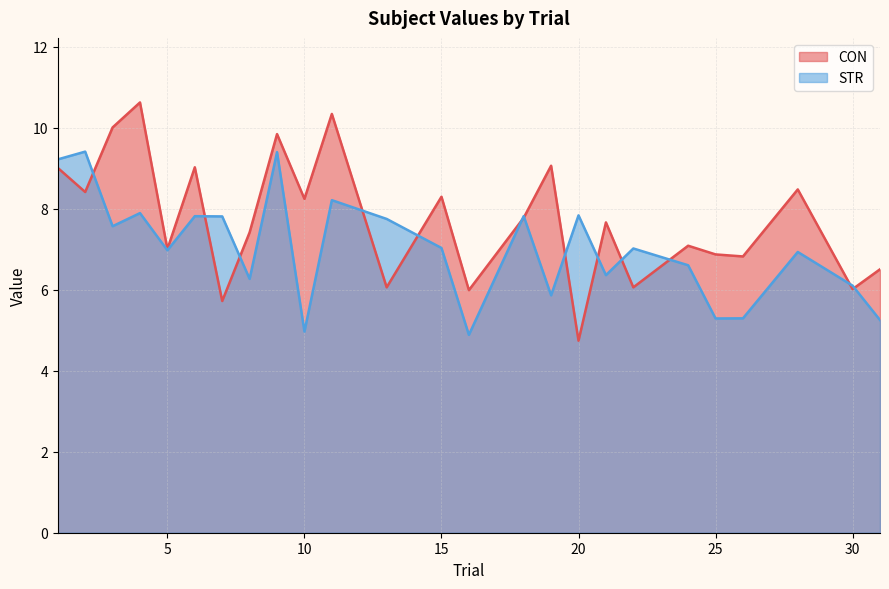

Rank the categories by STR value from lowest to highest.

16, 10, 31, 25, 26, 19, 30, 8, 21, 24, 28, 5, 22, 15, 3, 13, 7, 6, 18, 20, 4, 11, 1, 9, 2